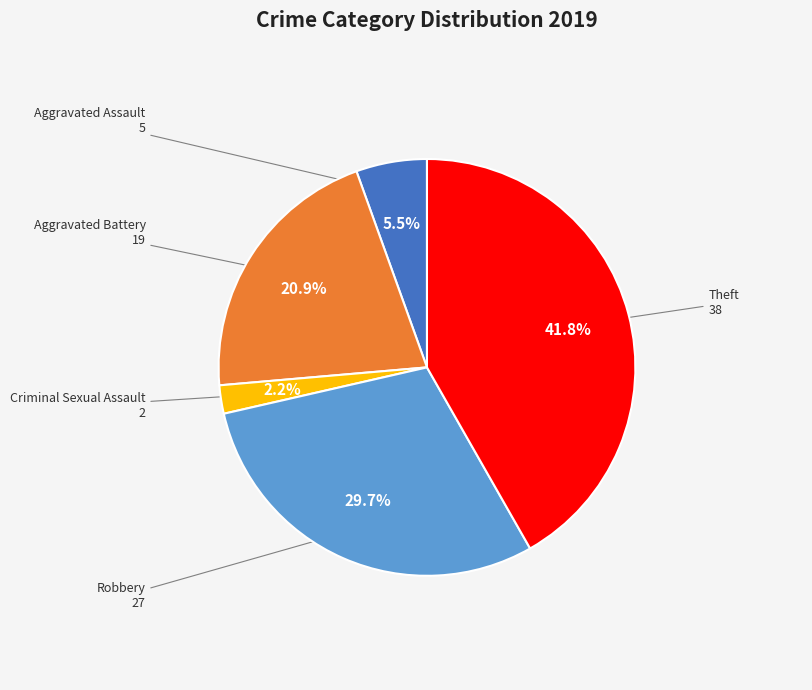

How many segments does this pie chart have?

5